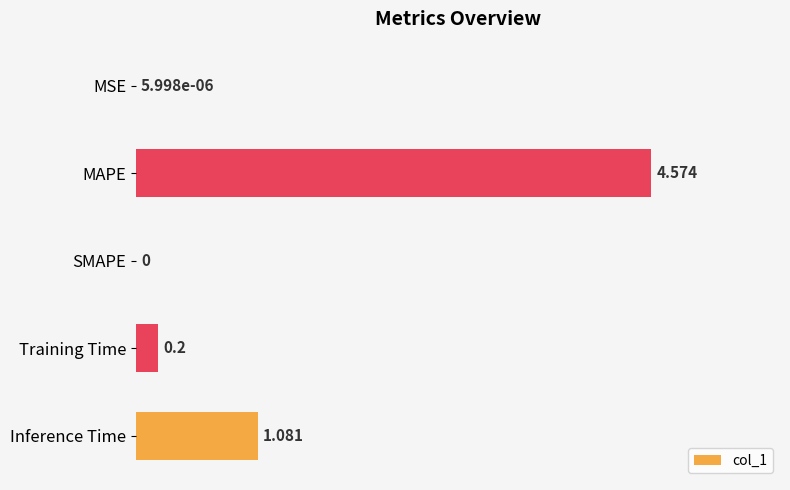

Where is the data nearest to the value 2?

Inference Time